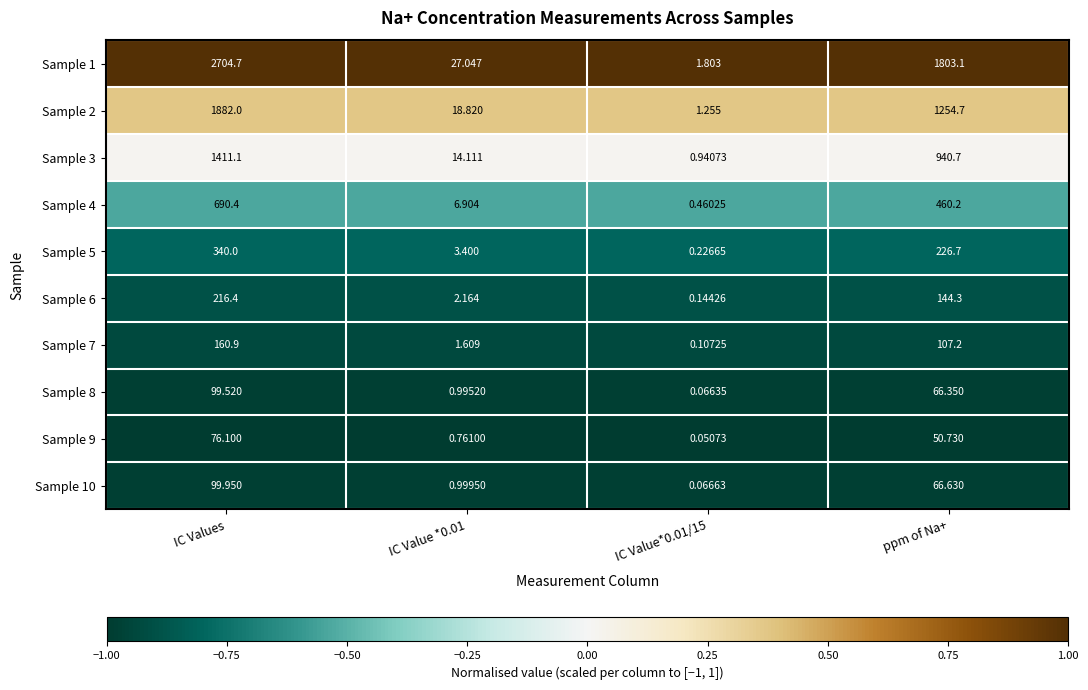

Between IC Values and IC Value*0.01/15, which series saw the biggest shift?

Sample 1